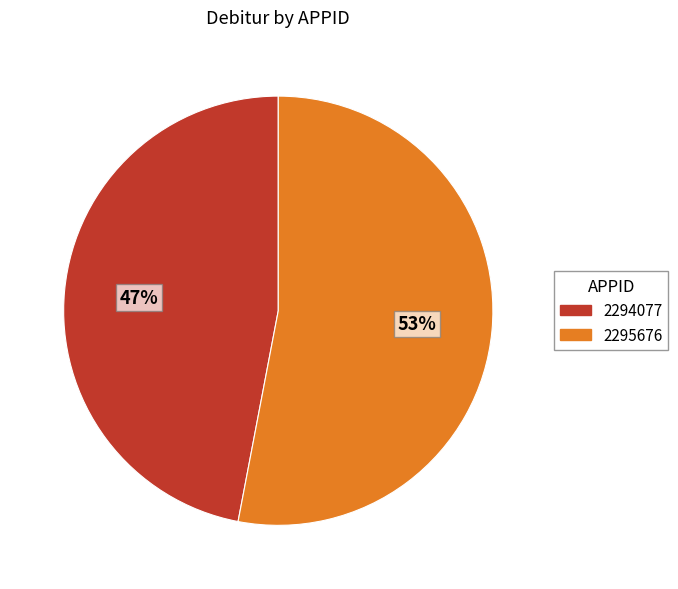

Approximately how many times larger is the value at 2294077 compared to 2295676?

0.9